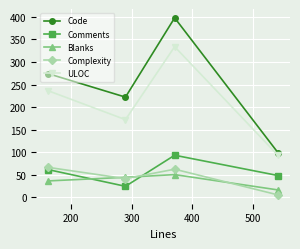

True or false: Comments has more than 0 points higher than both neighbors.

True